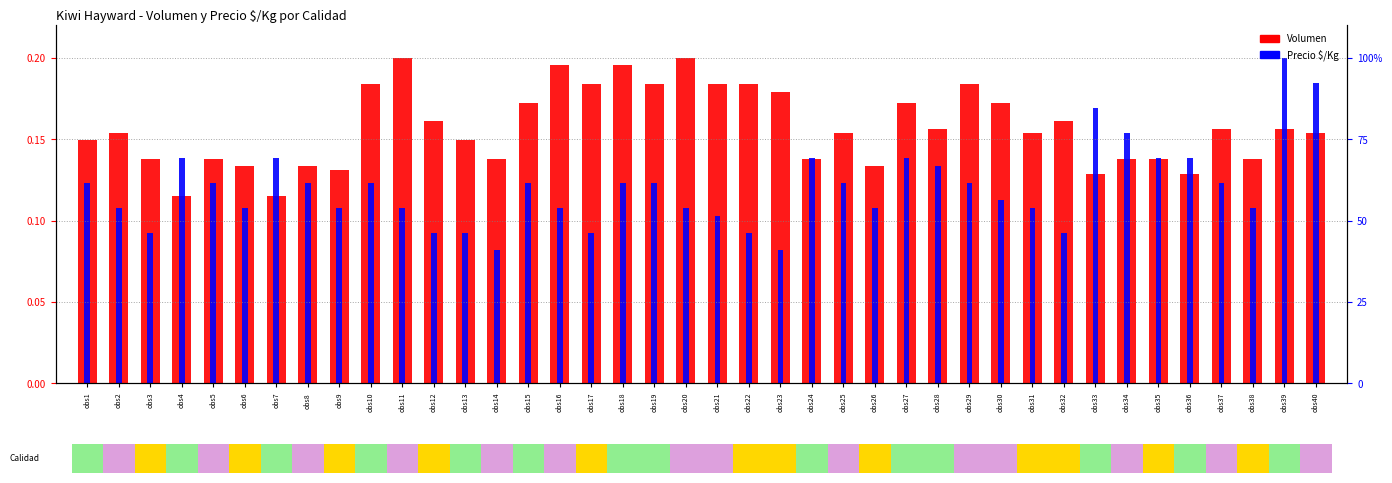

Rank the series by their average value, from lowest to highest.

Precio $/Kg, Volumen